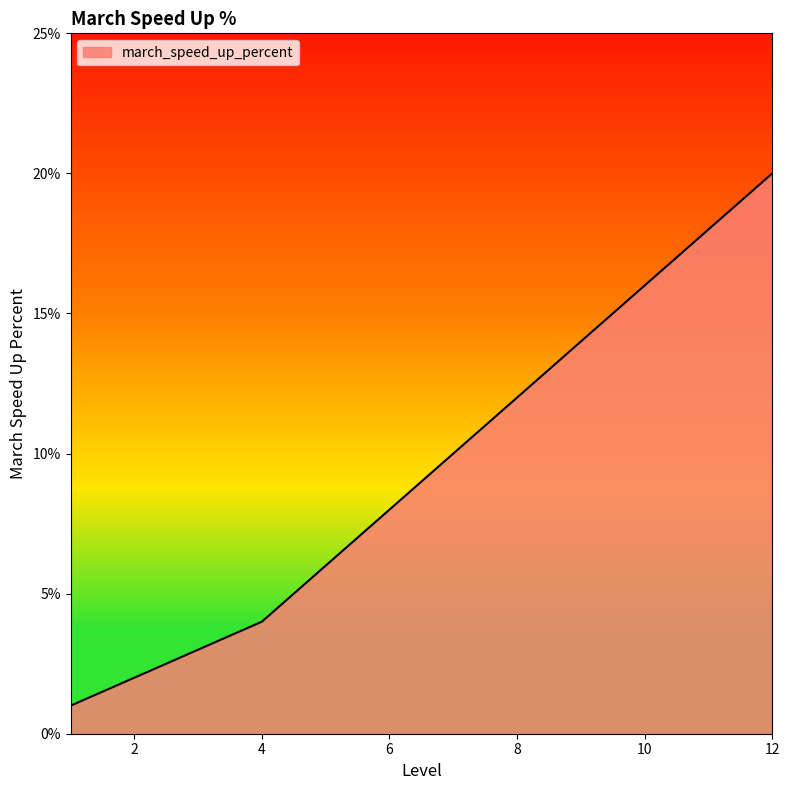

Does the chart have visible grid lines?

No